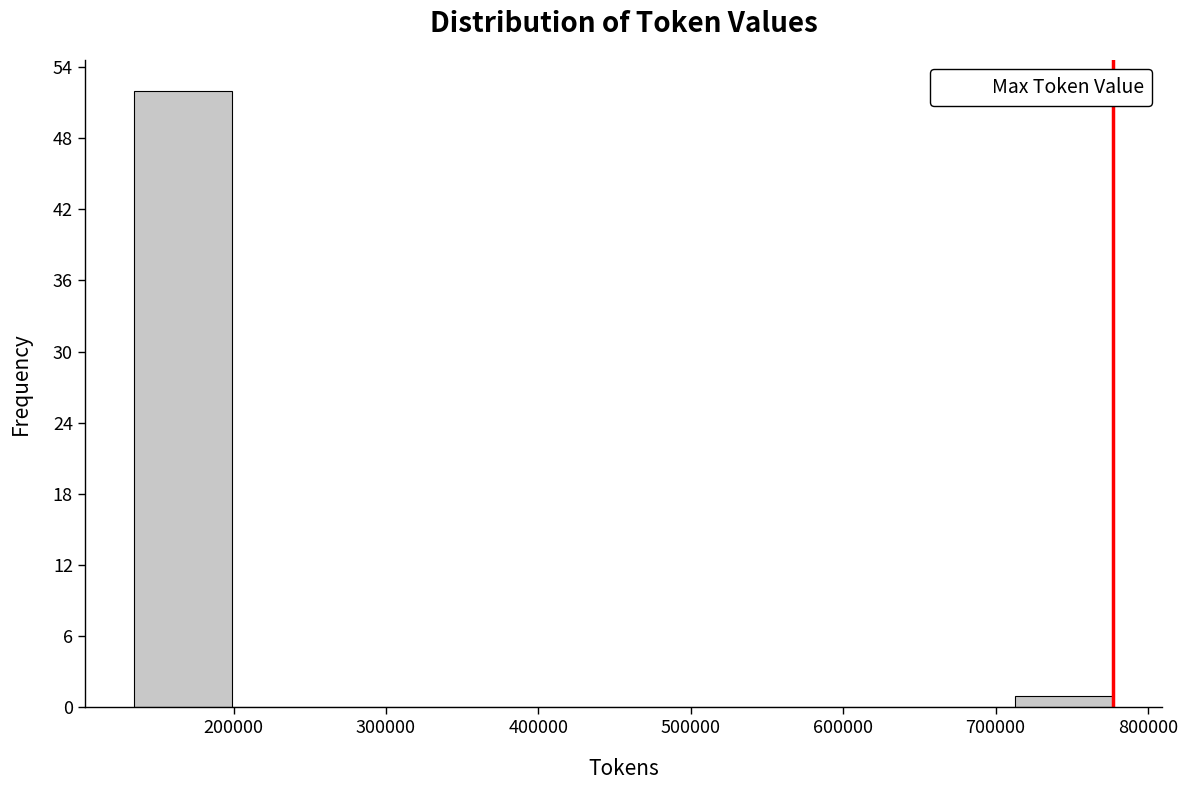

Reading left to right, list every bar in this chart as the range it spans on the x-axis followed by its height. Neither the bar edges nor the heights are printed on the chart, so give them approximately, as read against the axes.

130000 to 200000: 52
200000 to 260000: 0
260000 to 330000: 0
330000 to 390000: 0
390000 to 460000: 0
460000 to 520000: 0
520000 to 580000: 0
580000 to 650000: 0
650000 to 710000: 0
710000 to 780000: 1